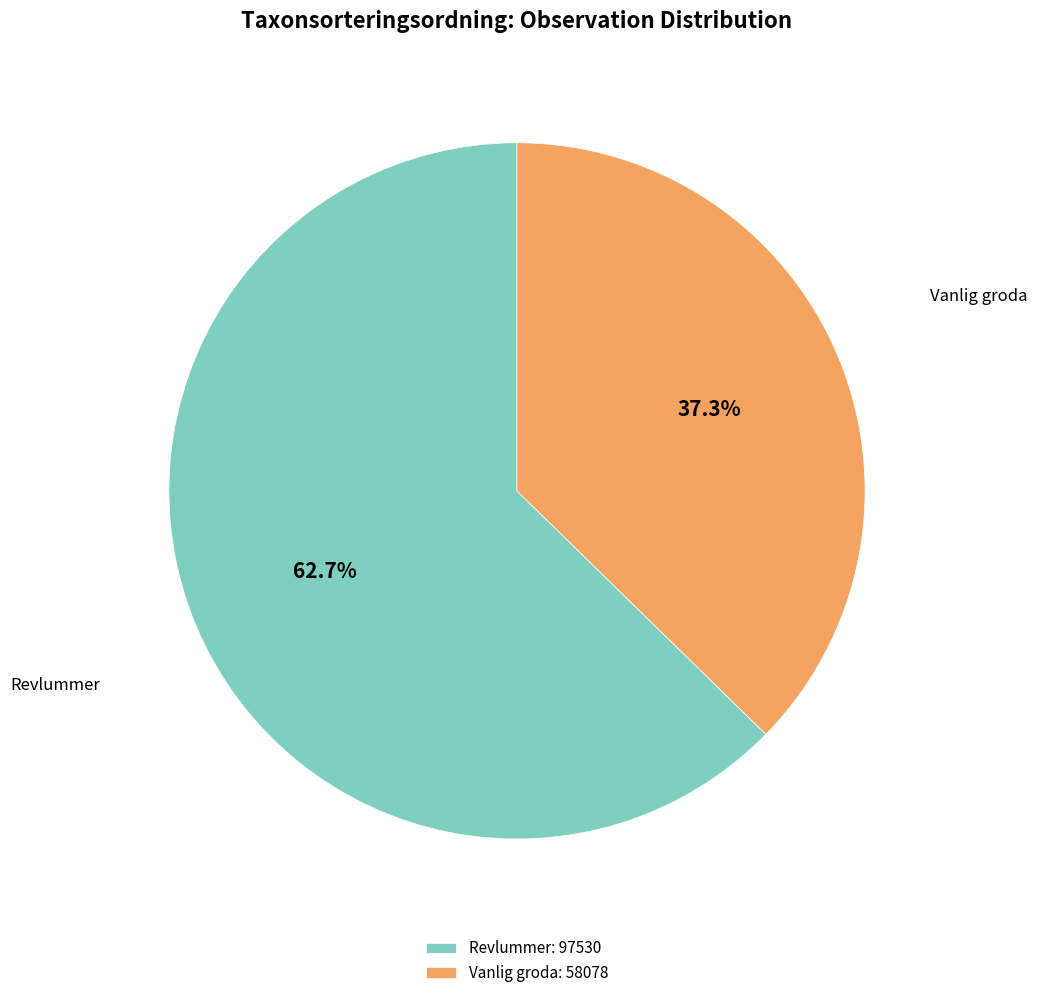

Approximately how many times larger is the value at Vanlig groda compared to Revlummer?

0.6